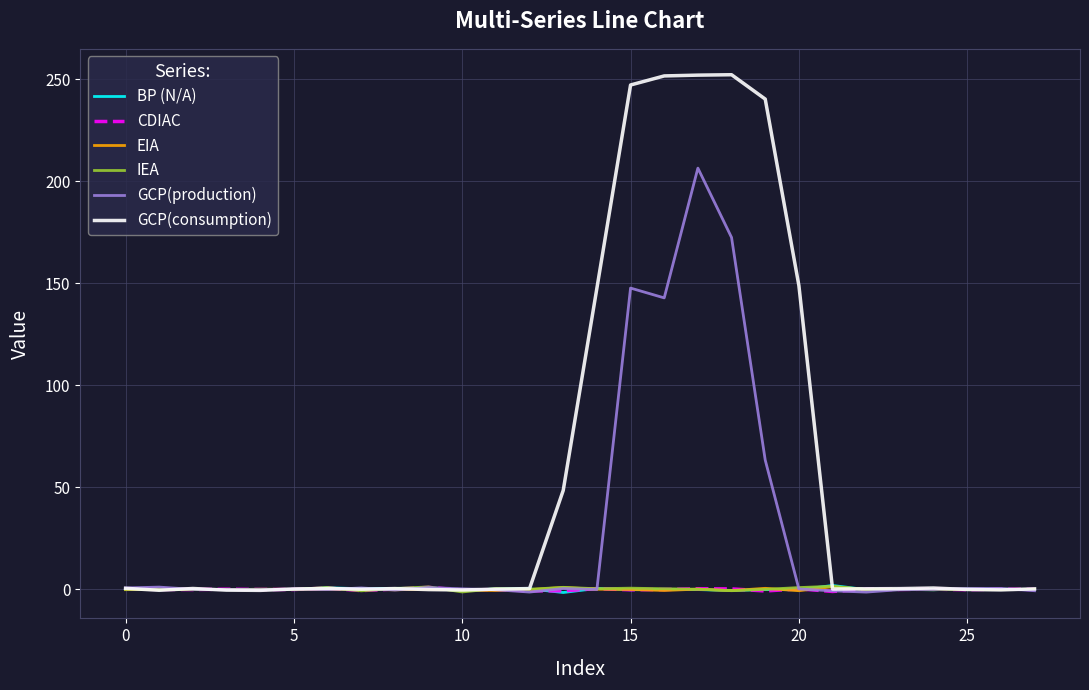

Which series has the largest total across all categories?

GCP(consumption)